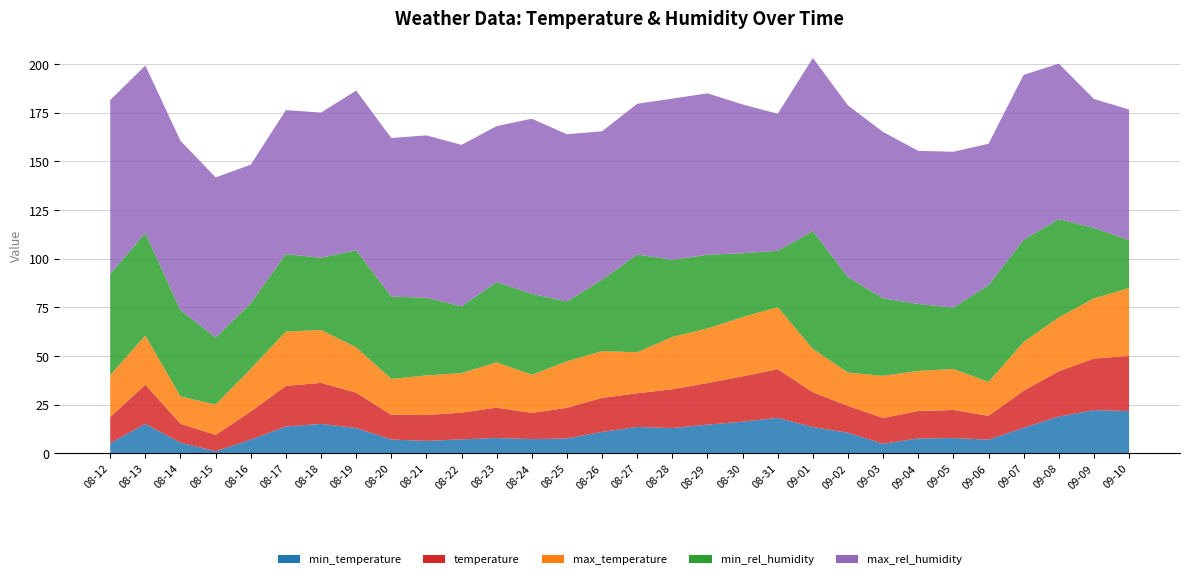

Reading left to right, what are all the values shown in this chart?

min_temperature: 5.2	15.1	5.5	1.1	7.0	13.8	15.1	13.0	7.1	6.3	7.1	7.9	7.3	7.6	11.0	13.5	13.0	14.7	16.2	18.2	13.5	10.5	4.9	7.6	7.8	7.0	13.1	18.9	22.2	21.7
temperature: 13.4	20.2	9.7	8.3	14.5	20.8	21.1	18.2	12.7	13.3	13.7	15.6	13.4	15.8	17.5	17.3	19.9	21.4	23.3	25.0	17.9	13.8	13.3	14.1	14.4	12.2	19.1	23.3	26.5	28.3
max_temperature: 21.5	25.2	14.0	15.6	21.9	27.9	27.1	23.3	18.4	20.3	20.3	23.3	19.6	23.9	24.0	21.1	26.9	28.1	30.4	31.8	22.3	17.1	21.6	20.6	21.1	17.4	25.1	27.7	30.9	35.0
min_rel_humidity: 52.1	52.6	44.4	34.4	33.8	39.8	37.2	49.9	42.3	39.9	34.3	41.3	41.6	30.7	36.7	50.2	39.6	37.8	32.9	29.0	60.5	49.1	39.8	34.4	31.5	49.8	52.5	50.5	36.2	24.5
max_rel_humidity: 89.3	86.1	87.0	82.4	71.1	74.0	74.6	82.0	81.5	83.5	83.0	80.1	90.0	85.9	76.3	77.5	82.9	83.0	76.5	70.4	89.0	88.2	85.5	78.7	80.1	72.7	84.7	80.0	66.2	67.2